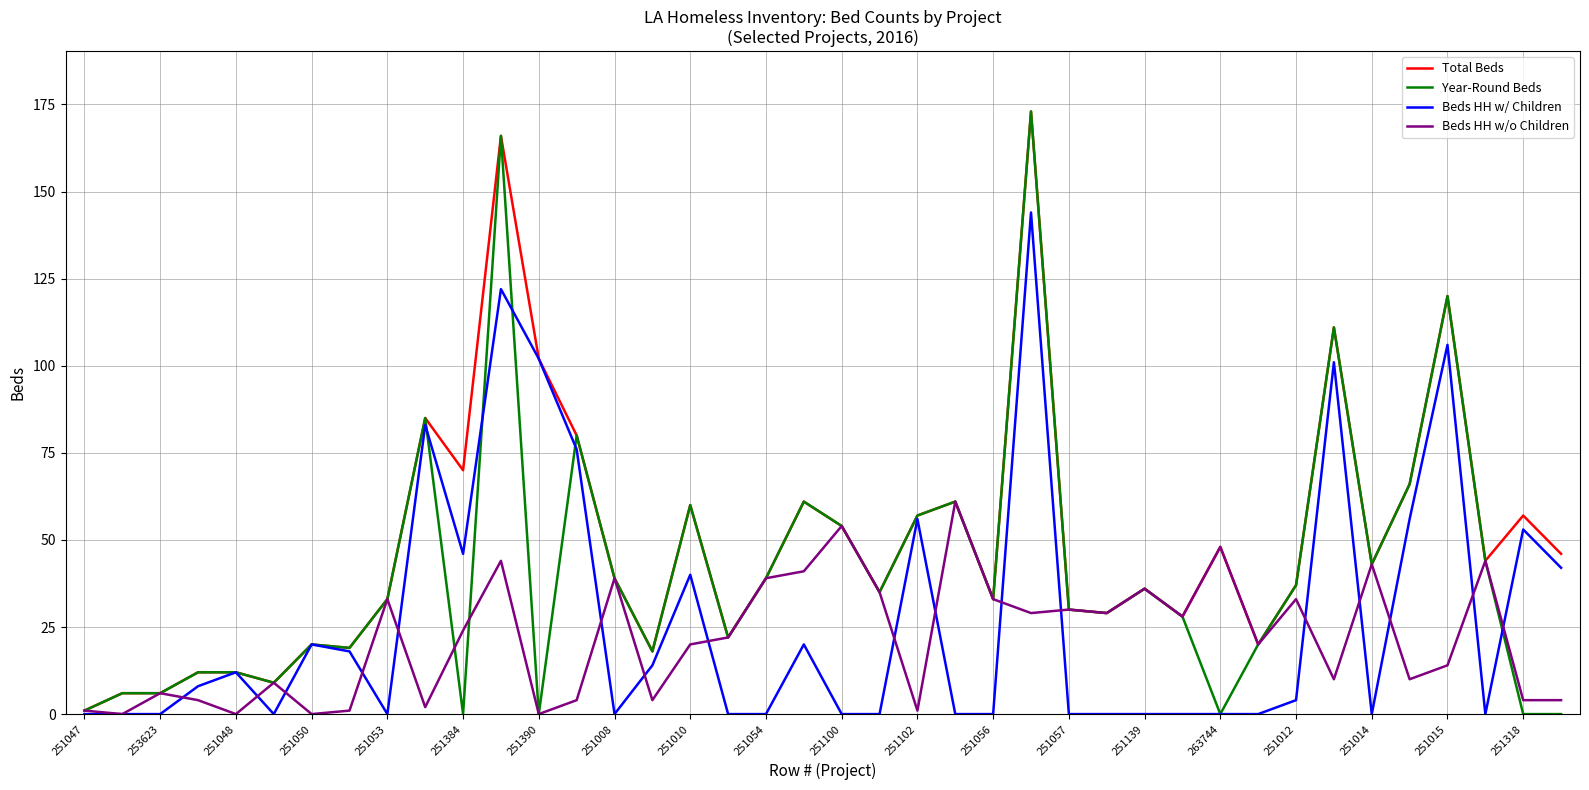

Which series has the largest total across all categories?

Total Beds